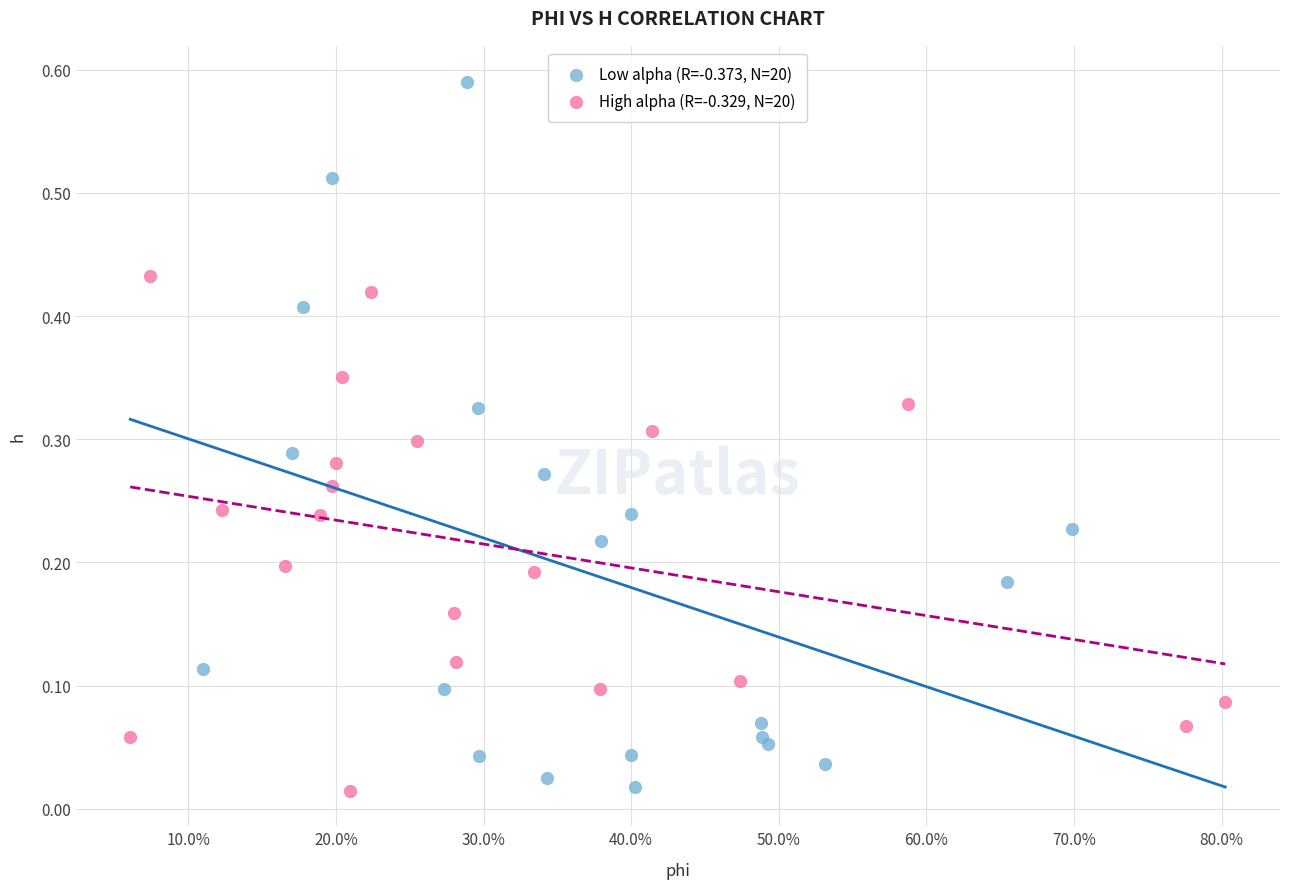

Which series reaches the maximum Y coordinate?

Low alpha (R=-0.373, N=20)